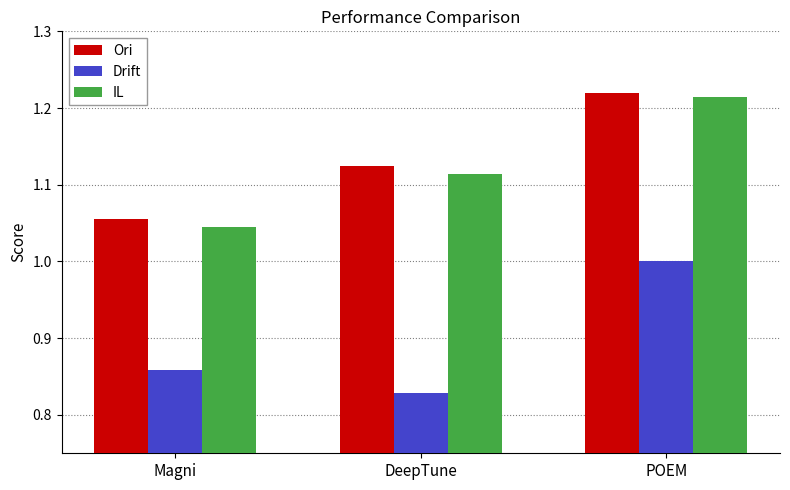

How many groups of bars are there?

3